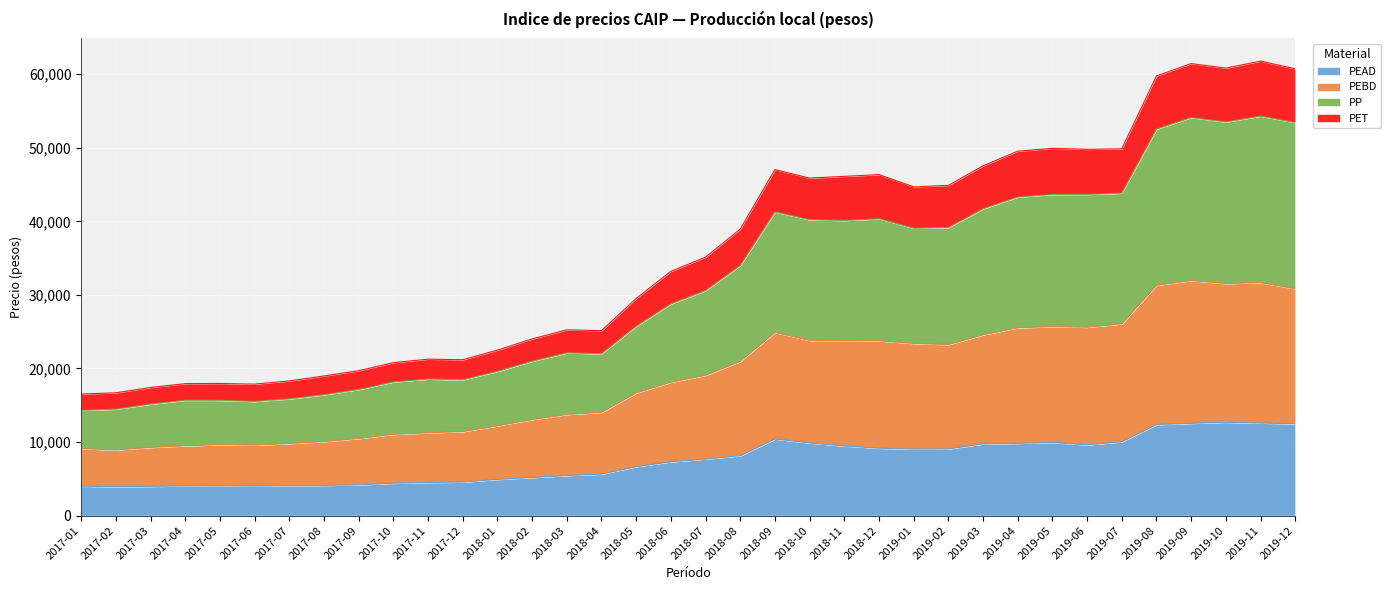

How many data points in PEBD are above 19065?

18